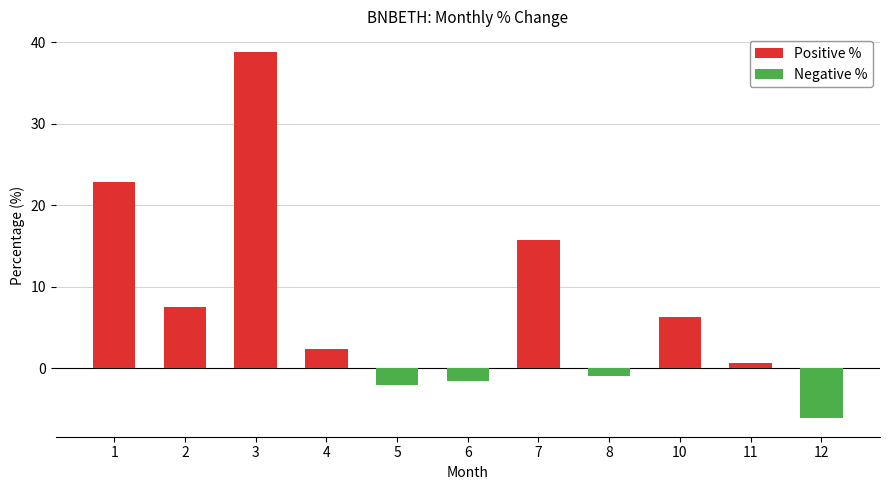

List the labels in order of value, smallest first.

12, 5, 6, 8, 11, 4, 10, 2, 7, 1, 3